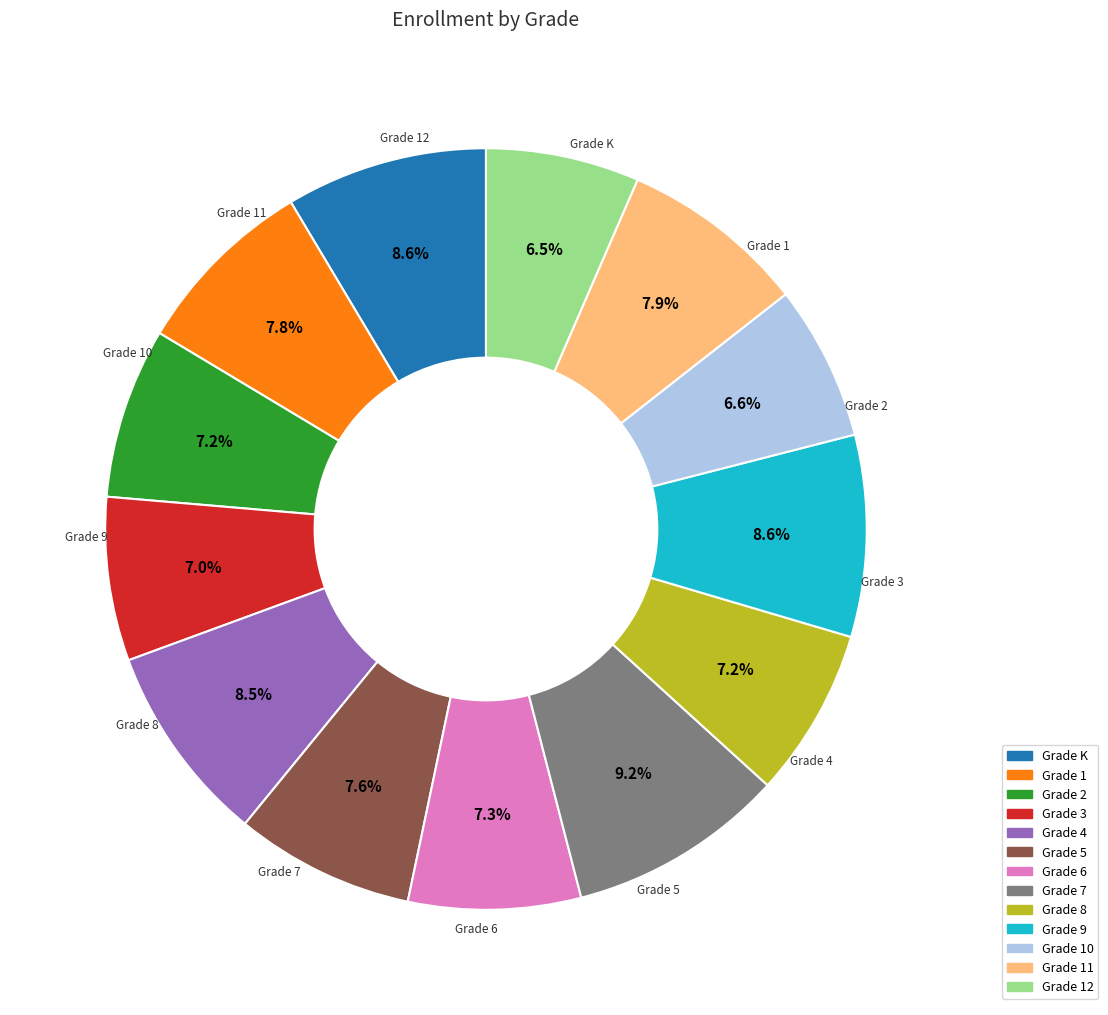

True or false: Grade 6 accounts for 20% of the total.

False